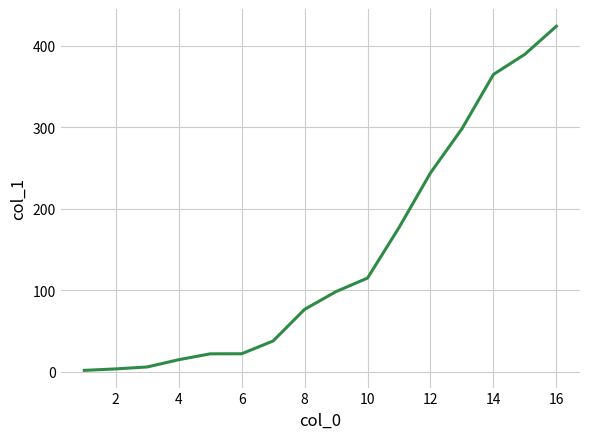

What is the greatest value displayed?

424.2